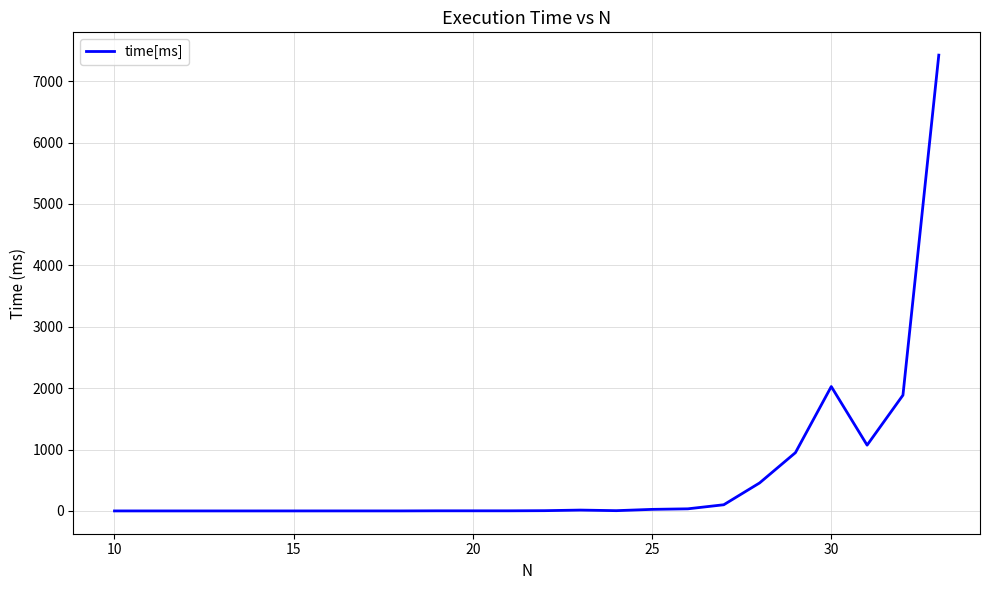

What is the greatest value displayed?

7423.4